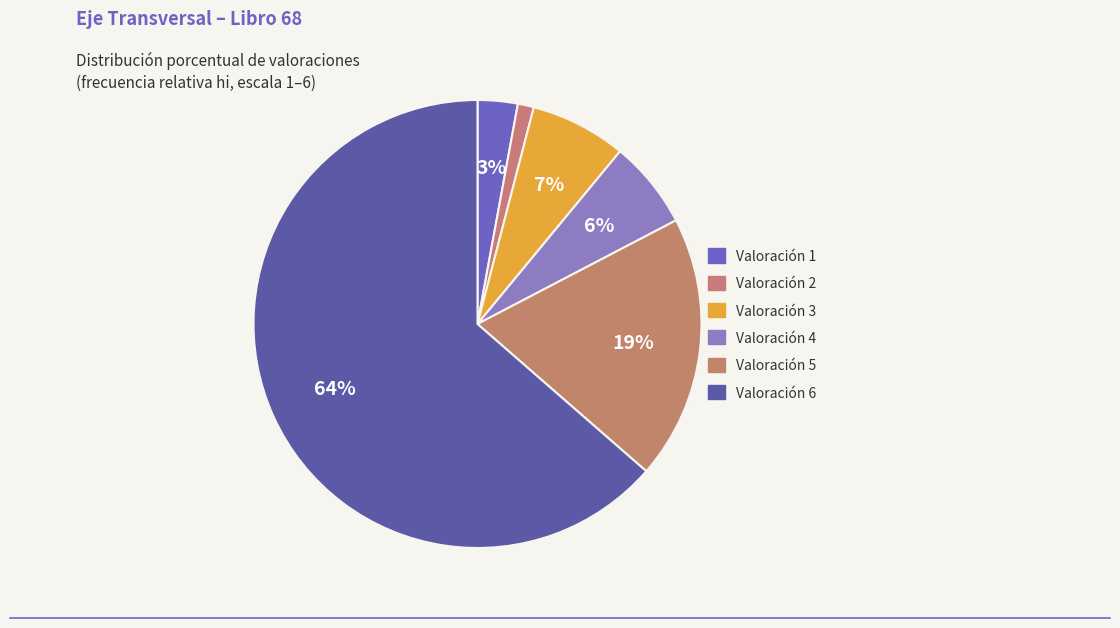

How many slices are in this pie chart?

6